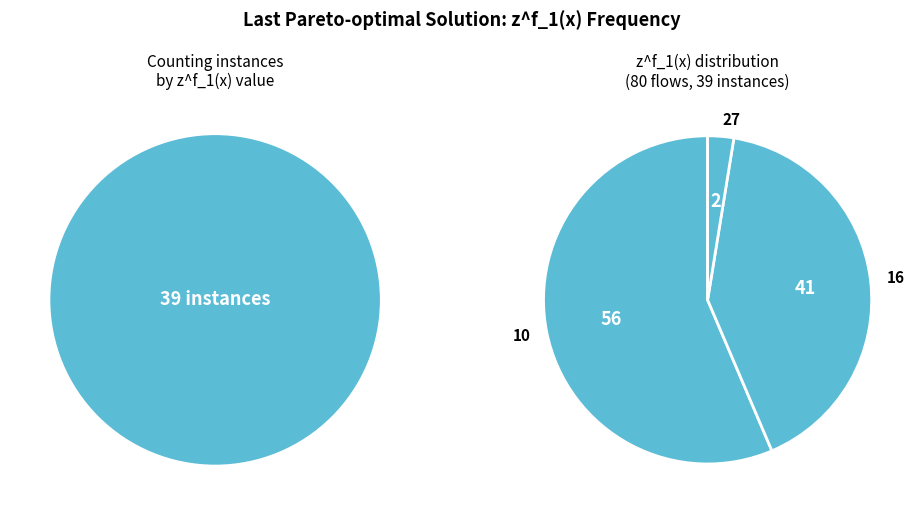

Is there any slice that represents more than half of the pie?

Yes